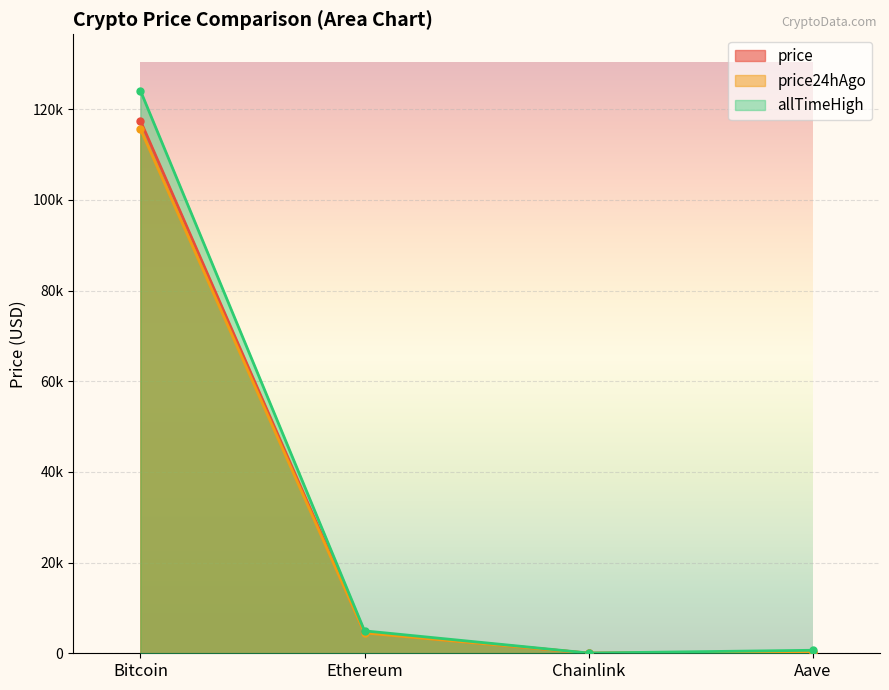

At which category is the sum across all series the highest?

Bitcoin